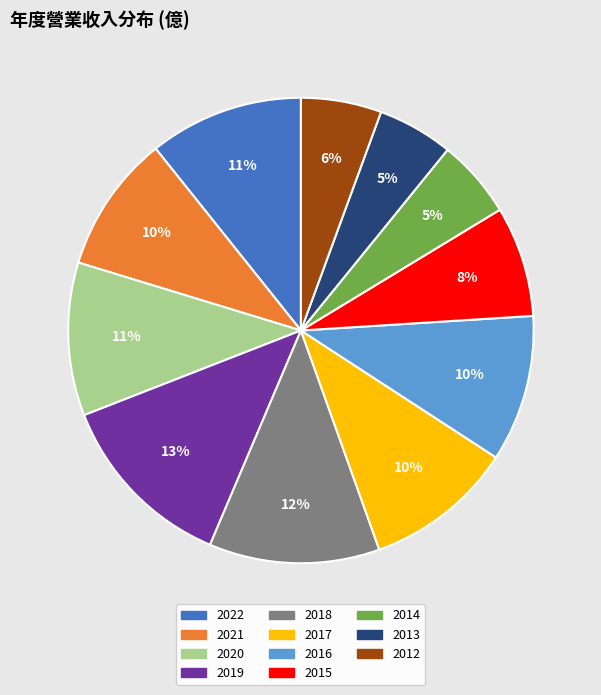

To the nearest percent, what is the combined percentage of 2018 and 2015?

20%